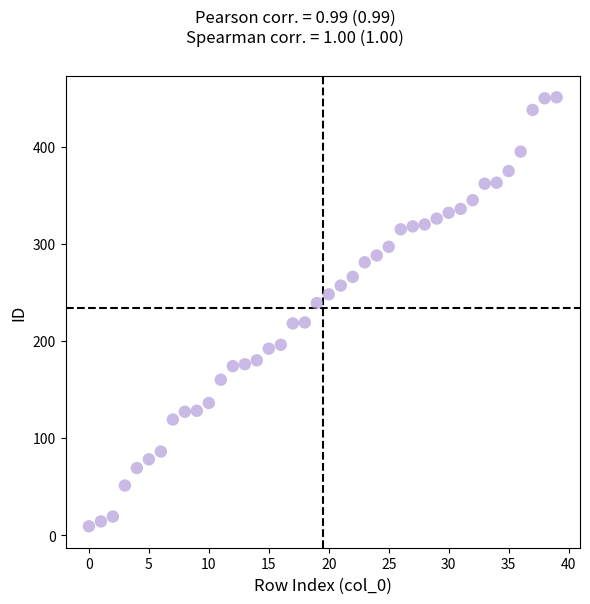

What is the range of Y values (max minus min)?

442